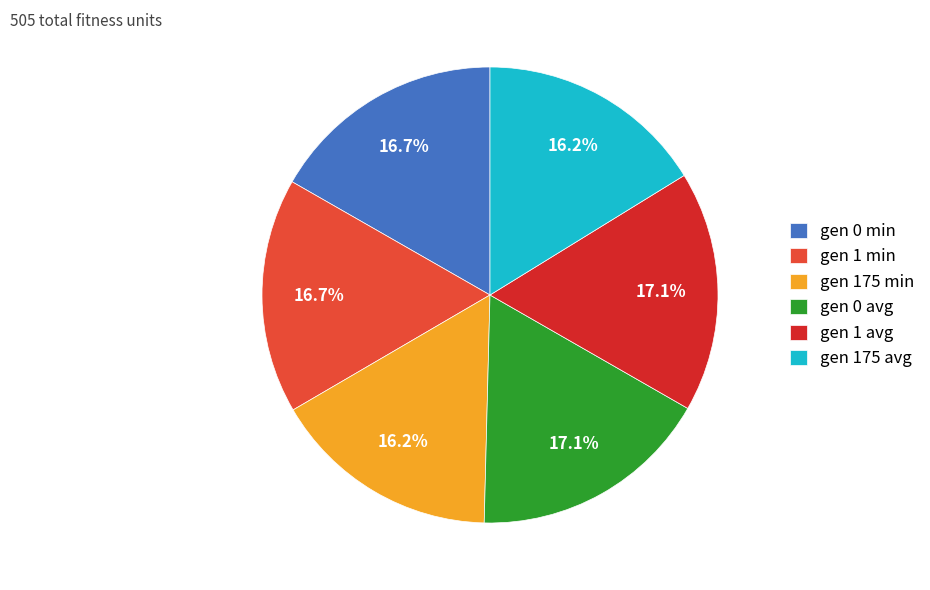

Does any single category account for the majority?

No